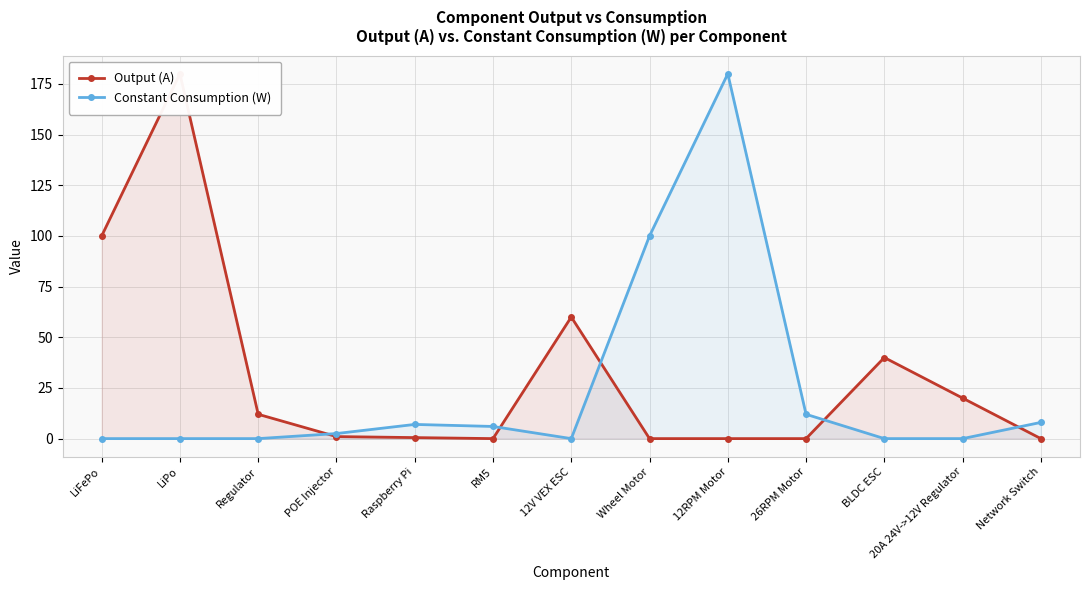

True or false: Constant Consumption (W) and Output (A) cross at least once.

True